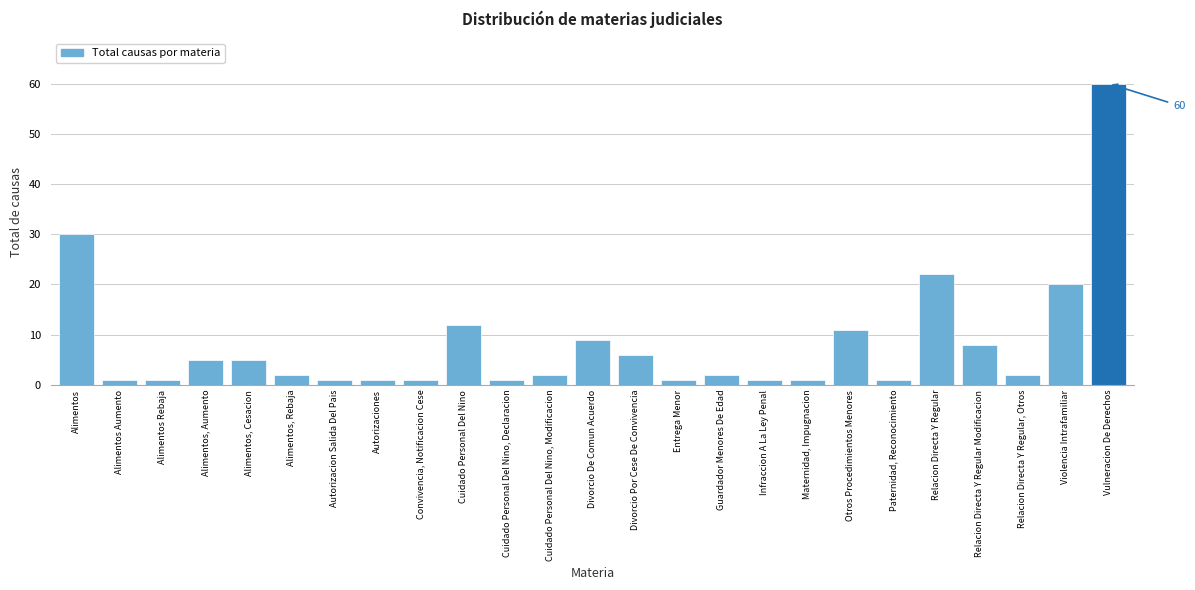

Reading left to right, what are all the values shown in this chart?

Alimentos=30	Alimentos Aumento=1	Alimentos Rebaja=1	Alimentos, Aumento=5	Alimentos, Cesacion=5	Alimentos, Rebaja=2	Autorizacion Salida Del Pais=1	Autorizaciones=1	Convivencia, Notificacion Cese=1	Cuidado Personal Del Nino=12	Cuidado Personal Del Nino, Declaracion=1	Cuidado Personal Del Nino, Modificacion=2	Divorcio De Comun Acuerdo=9	Divorcio Por Cese De Convivencia=6	Entrega Menor=1	Guardador Menores De Edad=2	Infraccion A La Ley Penal=1	Maternidad, Impugnacion=1	Otros Procedimientos Menores=11	Paternidad, Reconocimiento=1	Relacion Directa Y Regular=22	Relacion Directa Y Regular Modificacion=8	Relacion Directa Y Regular, Otros=2	Violencia Intrafamiliar=20	Vulneracion De Derechos=60